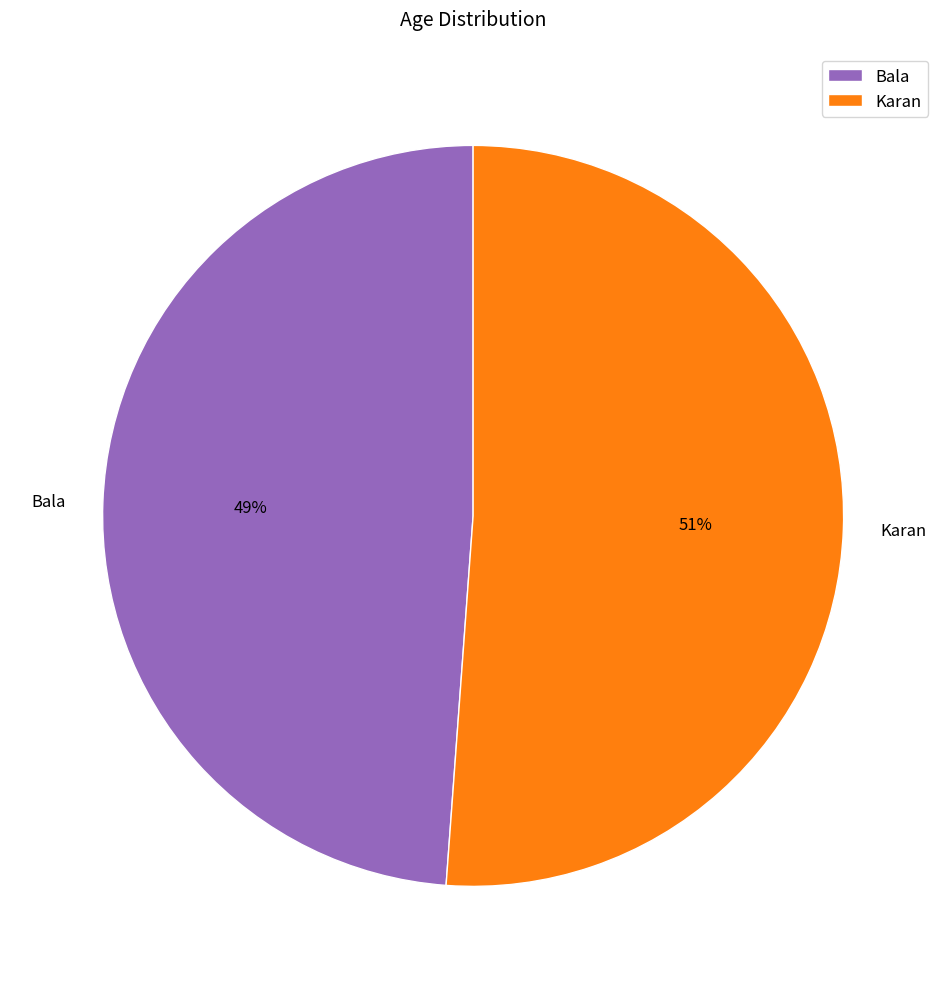

Does Karan account for over 50% of the chart?

Yes